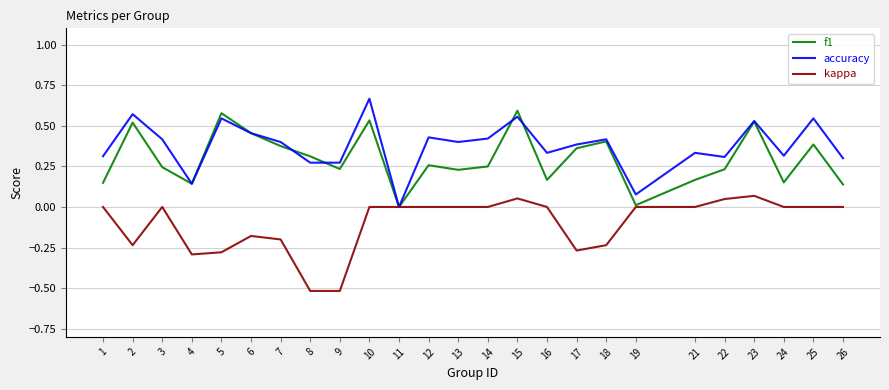

At 13, list the series in order from largest to smallest.

accuracy, f1, kappa